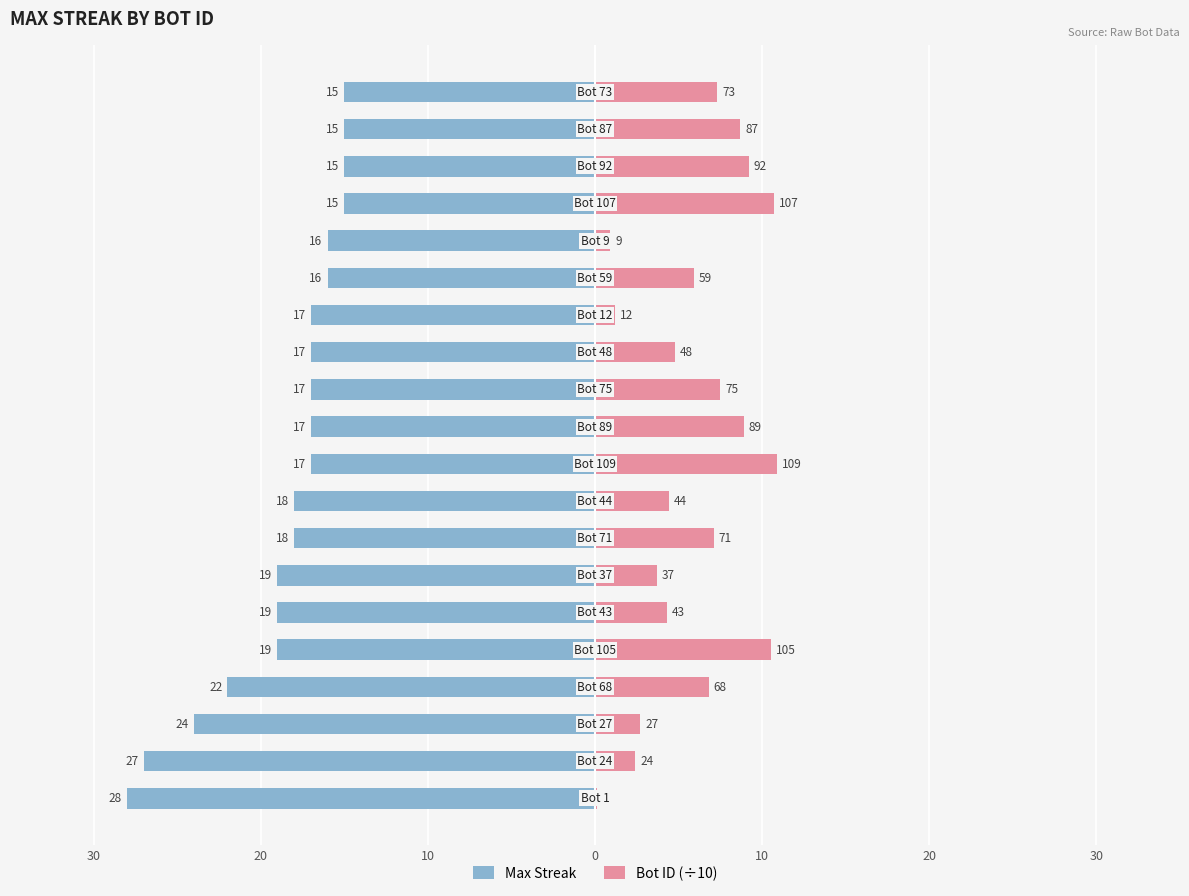

Reading right to left, list all the values displayed in this chart.

Max Streak: -15.0	-15.0	-15.0	-15.0	-16.0	-16.0	-17.0	-17.0	-17.0	-17.0	-17.0	-18.0	-18.0	-19.0	-19.0	-19.0	-22.0	-24.0	-27.0	-28.0
Bot ID (÷10): 7.3	8.7	9.2	10.7	0.9	5.9	1.2	4.8	7.5	8.9	10.9	4.4	7.1	3.7	4.3	10.5	6.8	2.7	2.4	0.1